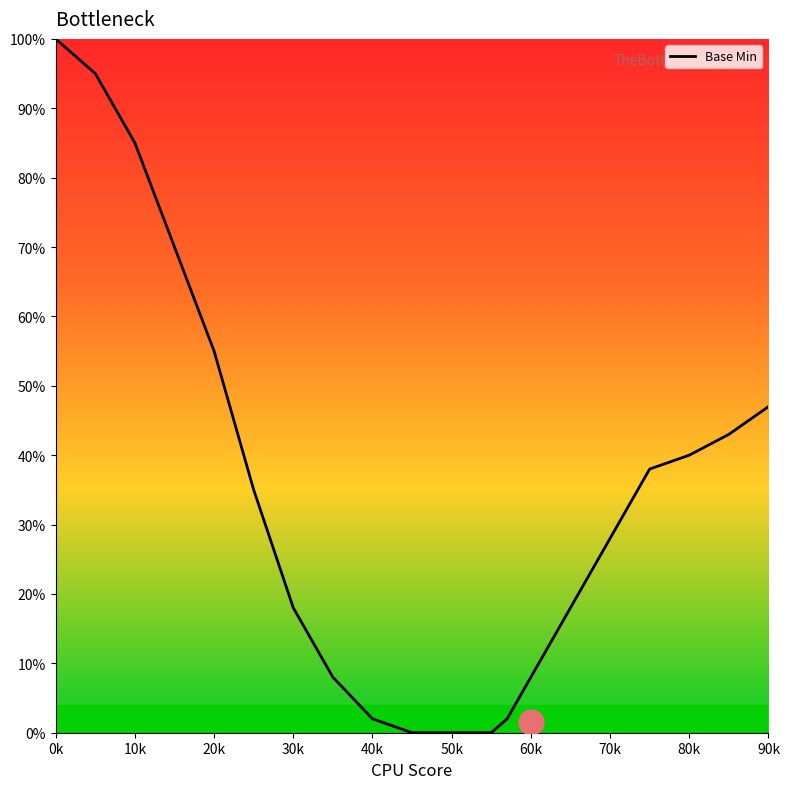

What is the greatest value displayed?

100